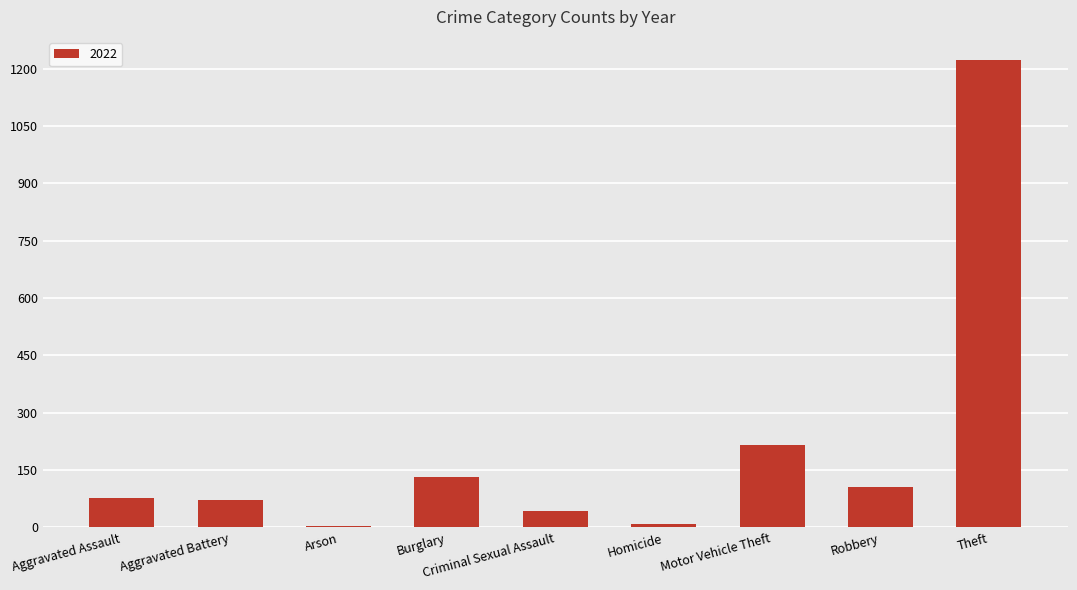

At which label is the value closest to 613?

Motor Vehicle Theft